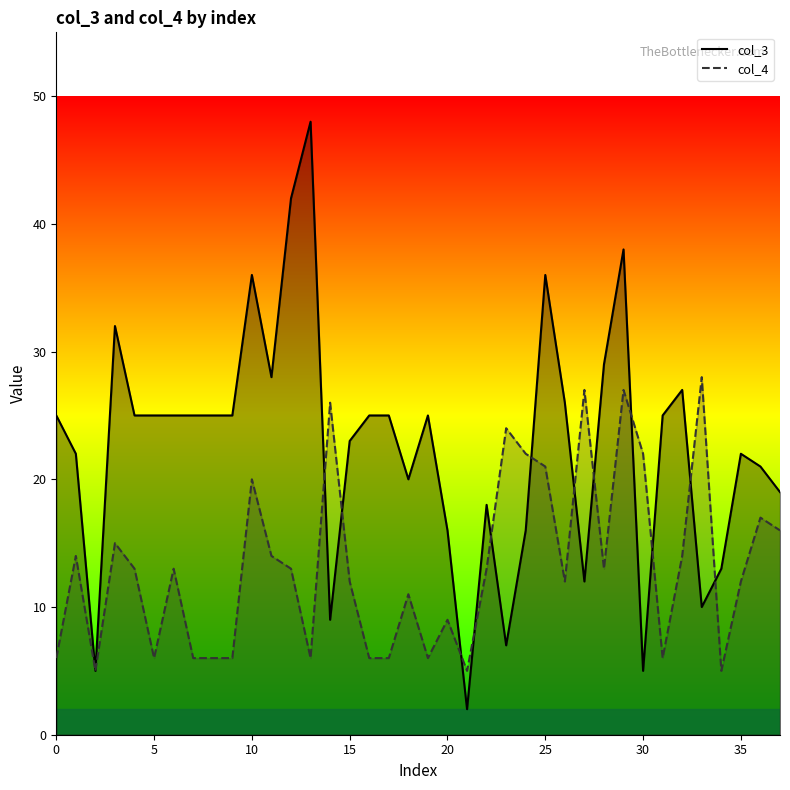

How many times do col_3 line and col_4 line cross each other?

12